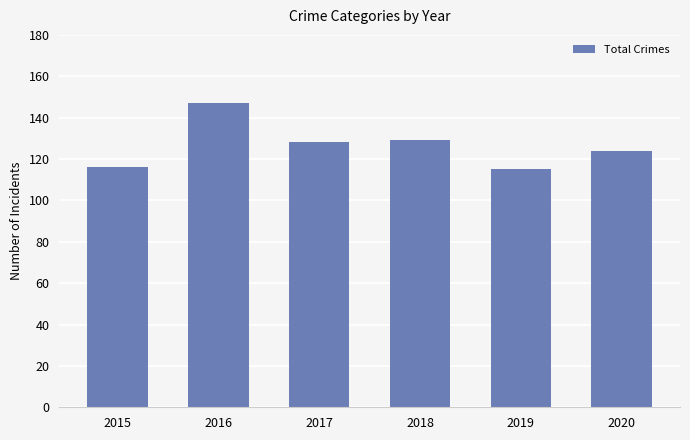

Are the bars grouped side by side (vs. stacked)?

No